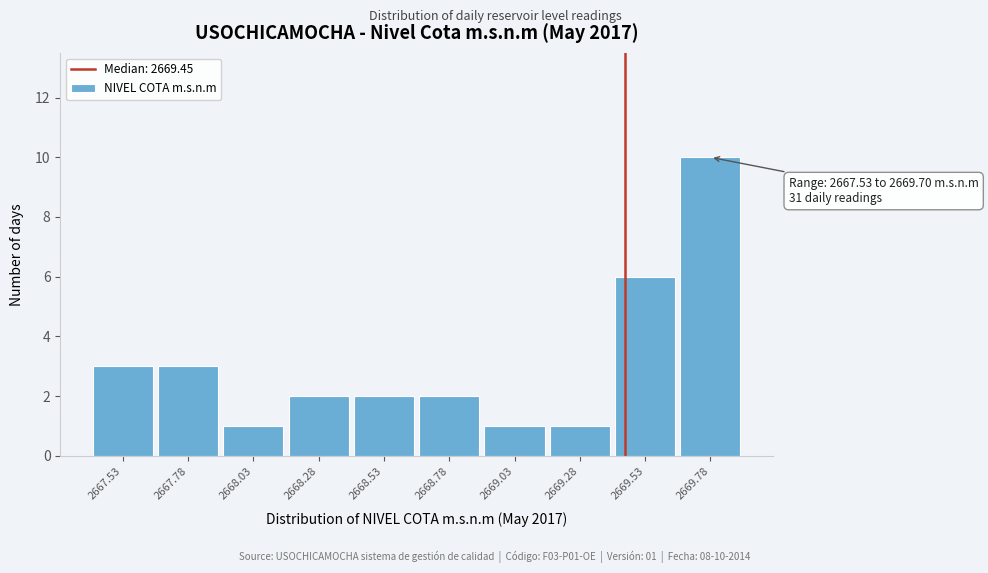

Which range on the x-axis has the tallest bar?

2669.65 to 2669.90